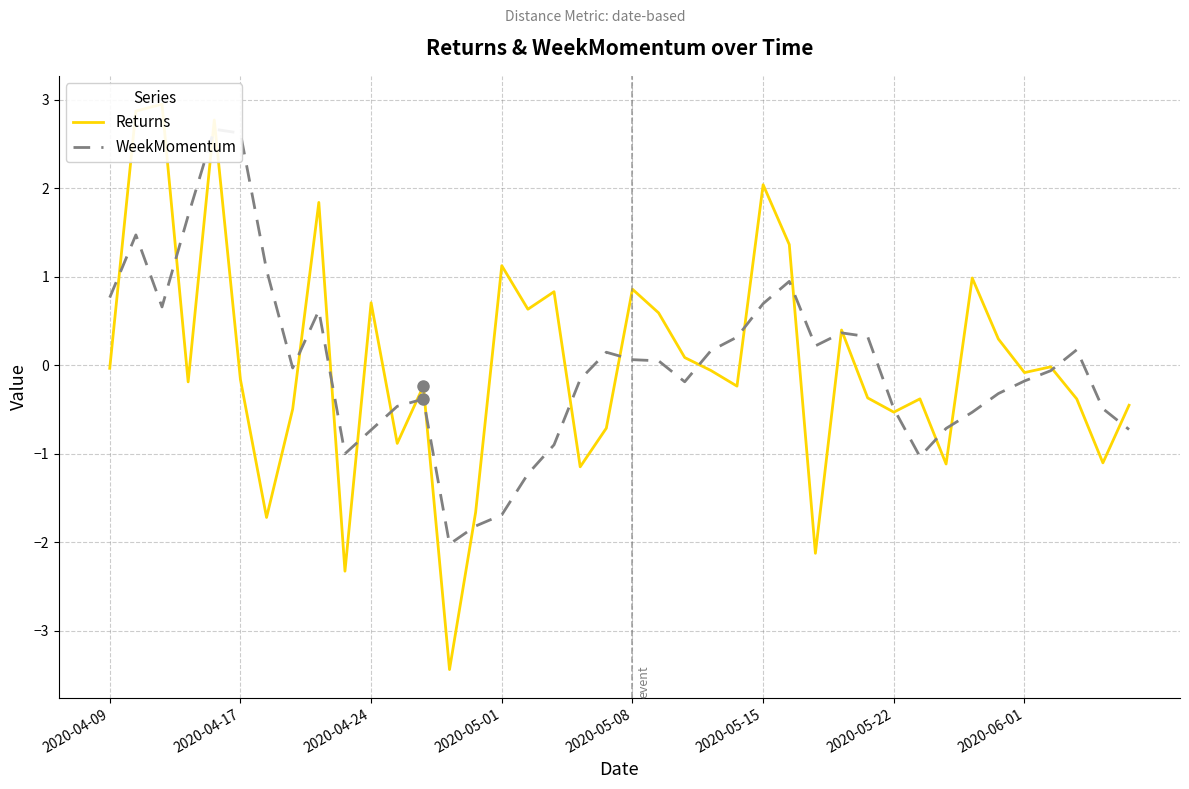

Reading left to right, transcribe all the data shown in this chart.

Returns: -0.0	2.9	3.0	-0.2	2.8	-0.2	-1.7	-0.5	1.8	-2.3	0.7	-0.9	-0.2	-3.4	-1.7	1.1	0.6	0.8	-1.1	-0.7	0.9	0.6	0.1	-0.1	-0.2	2.0	1.4	-2.1	0.4	-0.4	-0.5	-0.4	-1.1	1.0	0.3	-0.1	-0.0	-0.4	-1.1	-0.5
WeekMomentum: 0.8	1.5	0.7	1.7	2.7	2.6	1.1	-0.0	0.6	-1.0	-0.7	-0.5	-0.4	-2.0	-1.8	-1.7	-1.2	-0.9	-0.2	0.1	0.1	0.1	-0.2	0.2	0.3	0.7	0.9	0.2	0.4	0.3	-0.5	-1.0	-0.7	-0.5	-0.3	-0.2	-0.1	0.2	-0.5	-0.7